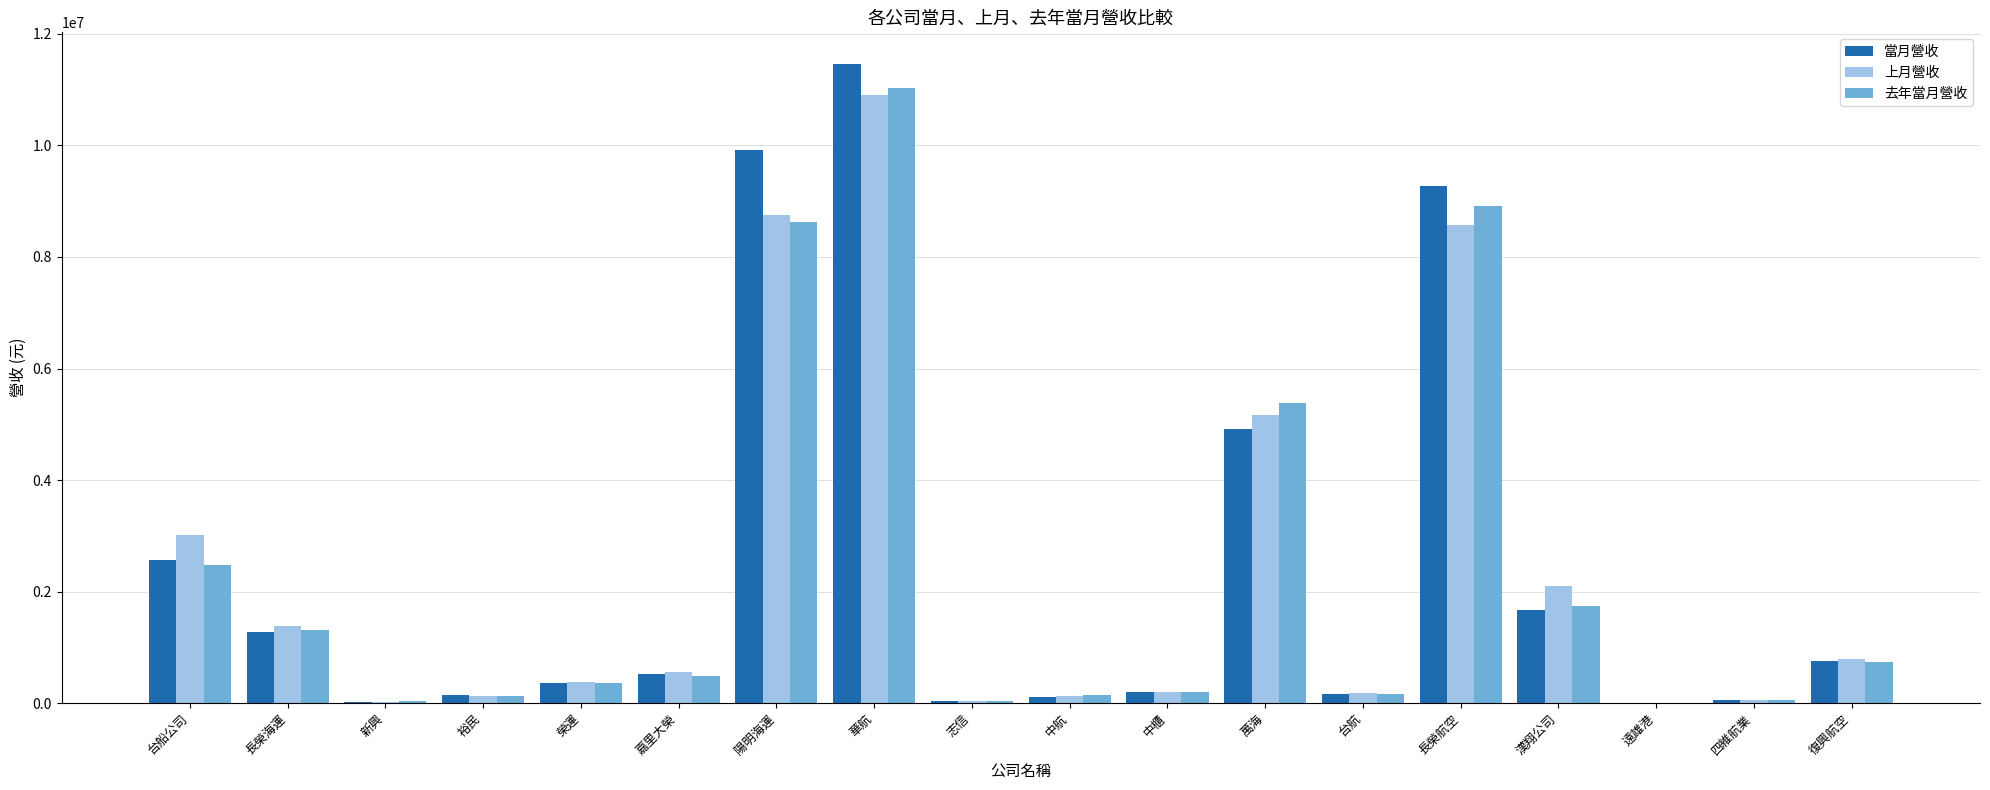

At which category is the sum across all series the highest?

華航